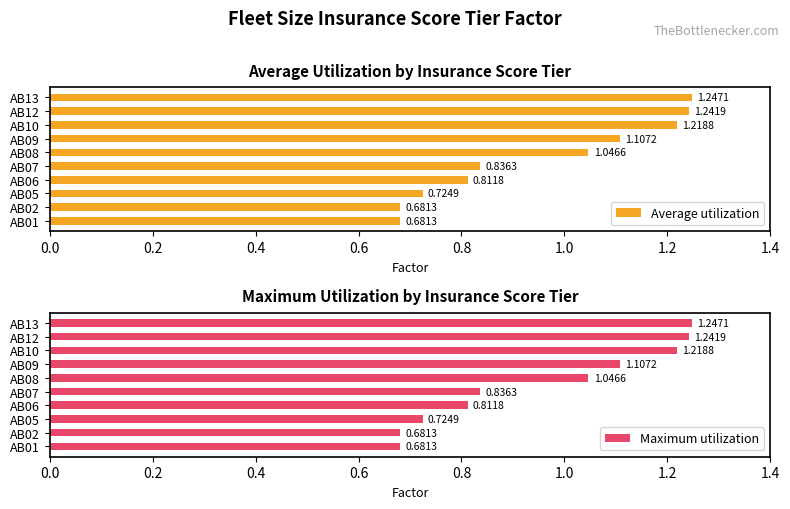

What is the difference between the second highest and minimum values in the Average utilization series?

0.6